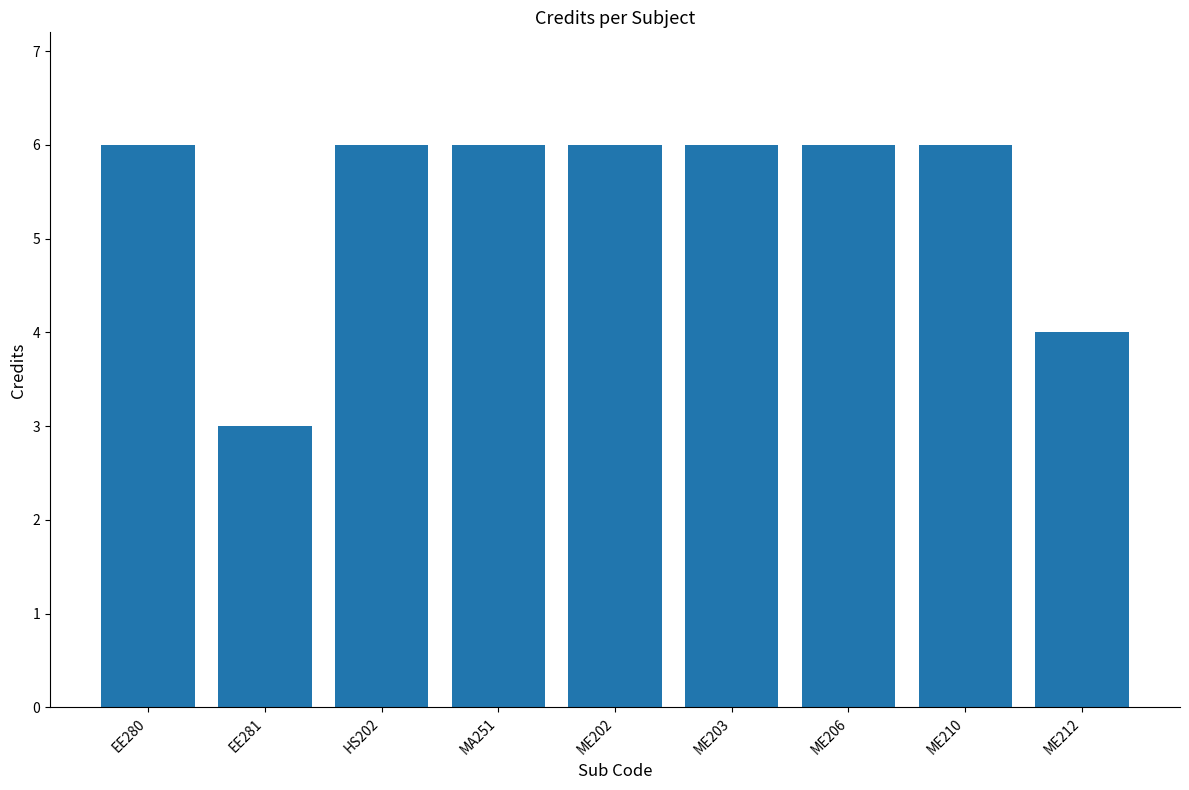

What is the minimum value shown in the chart?

3